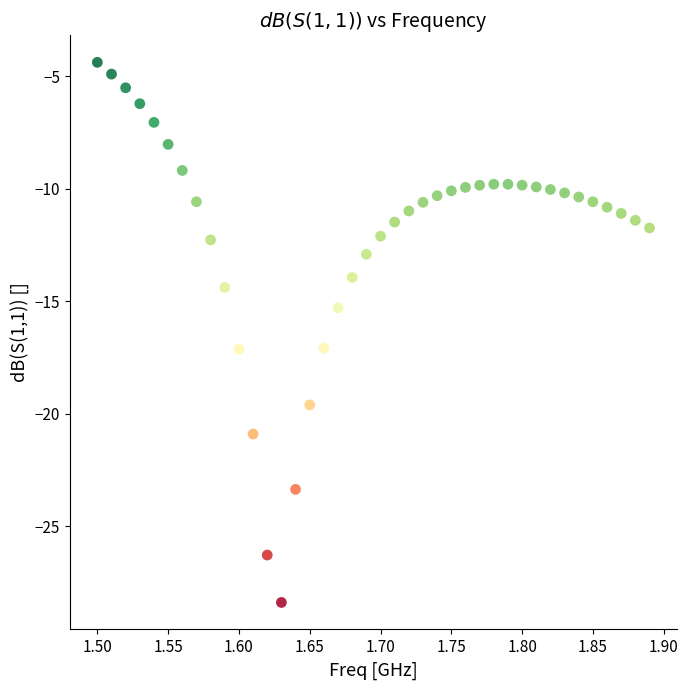

What is the range of X values (max minus min)?

0.4